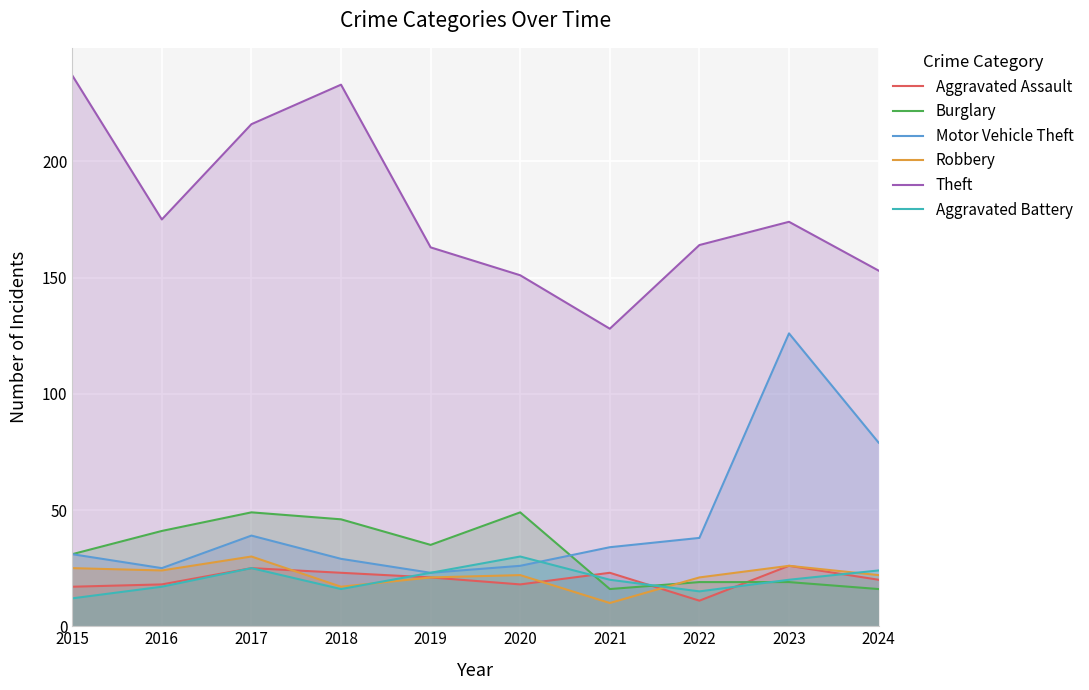

At which label does Aggravated Assault reach its minimum?

2022